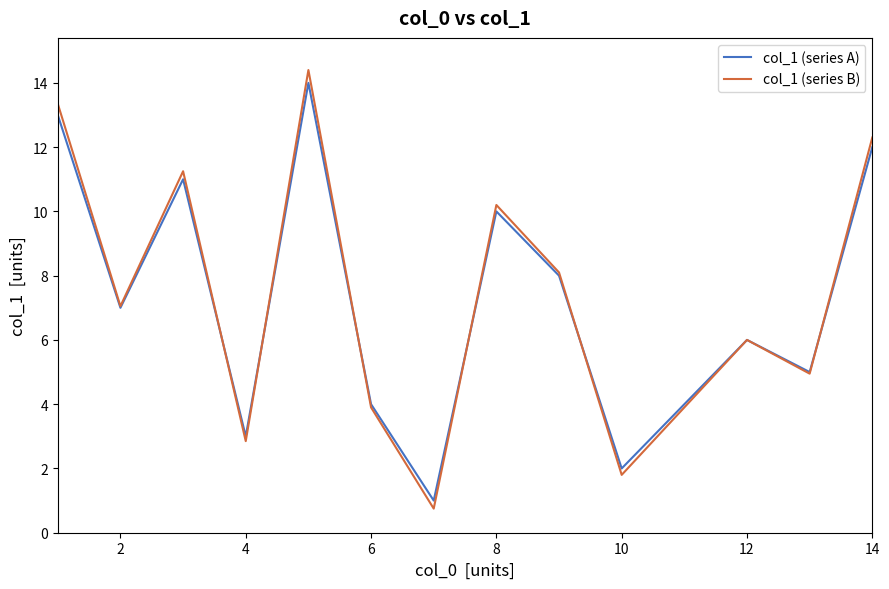

True or false: col_1 (series B) and col_1 (series A) intersect in this chart.

True